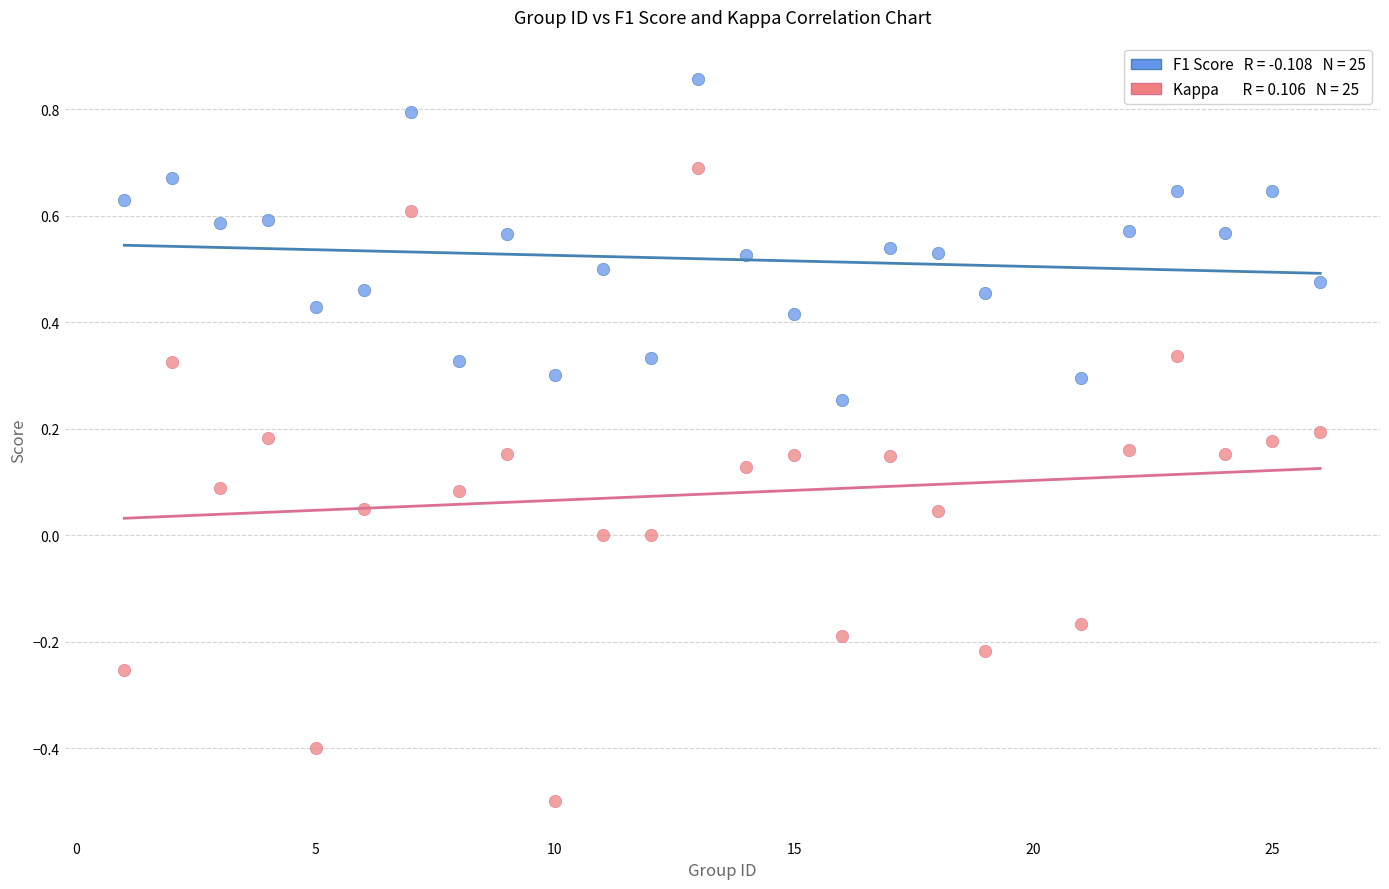

Across all data points, what is the range of X values (max minus min)?

25.0